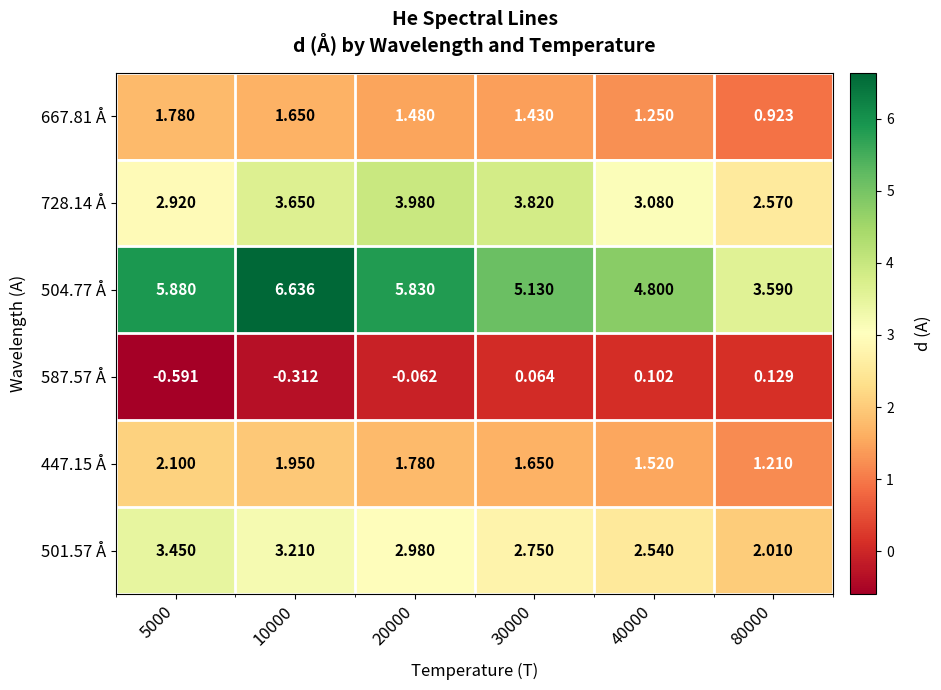

Is the value of 587.57 Å at 80000 greater than the value of 504.77 Å at 10000?

No